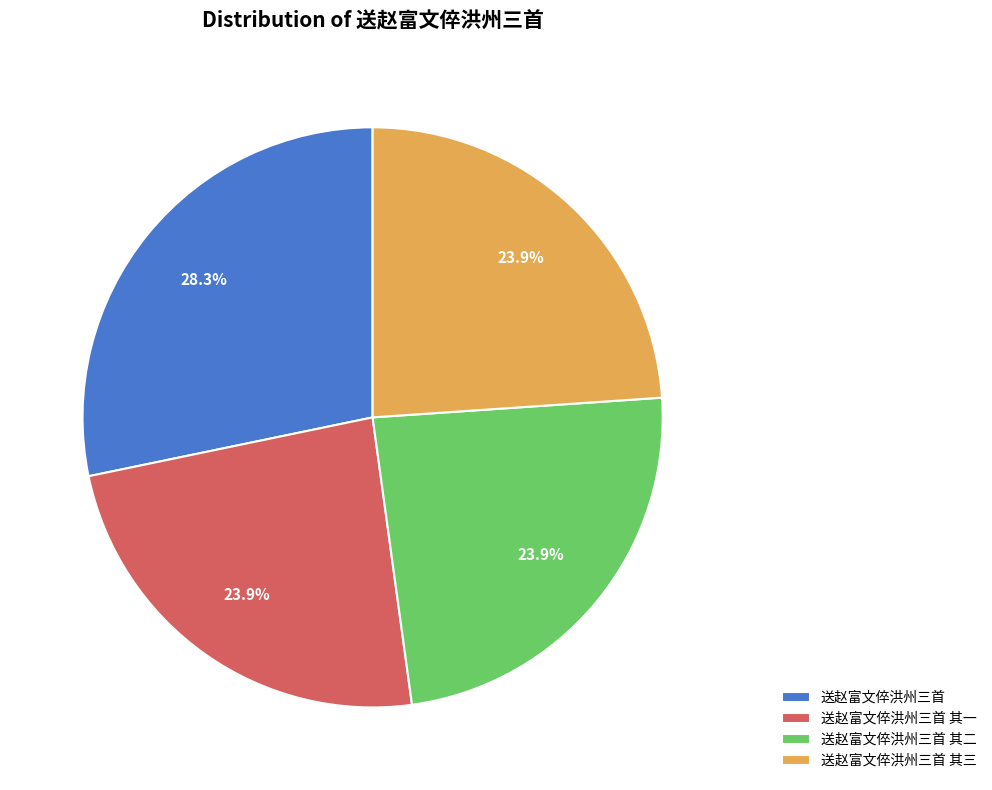

Does 送赵富文倅洪州三首 其一 represent more than half of the total?

No